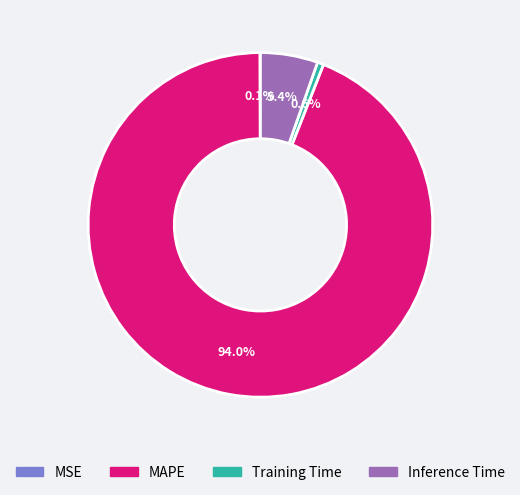

To the nearest percent, what is the difference between the Inference Time and Training Time slice percentages?

5%